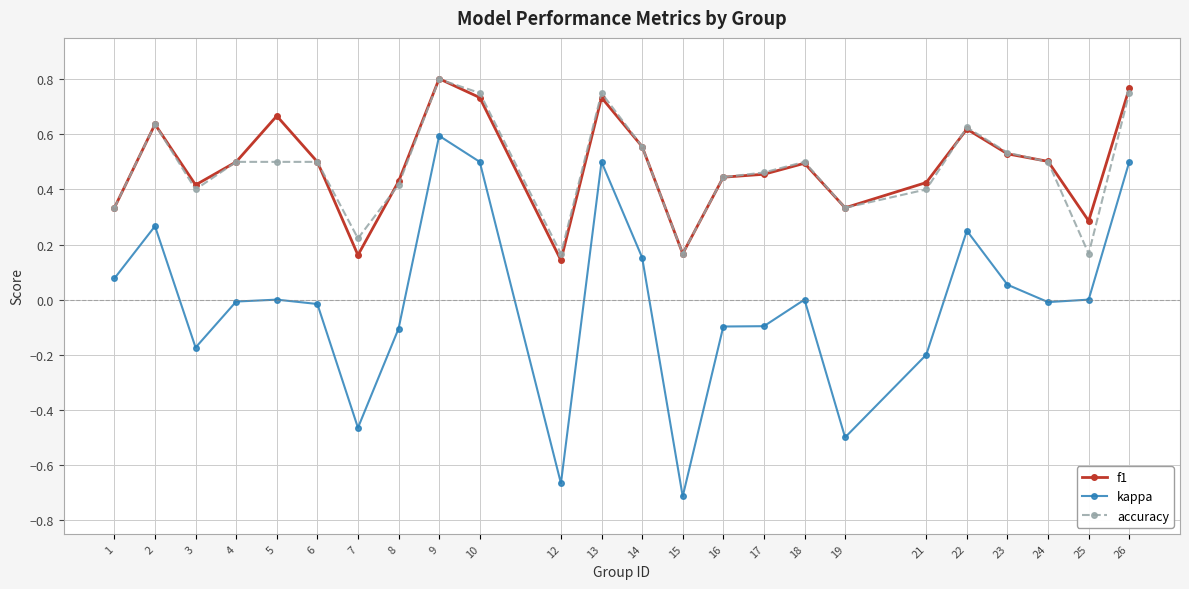

What is the value of the kappa point at the 15th from the left?

-0.1